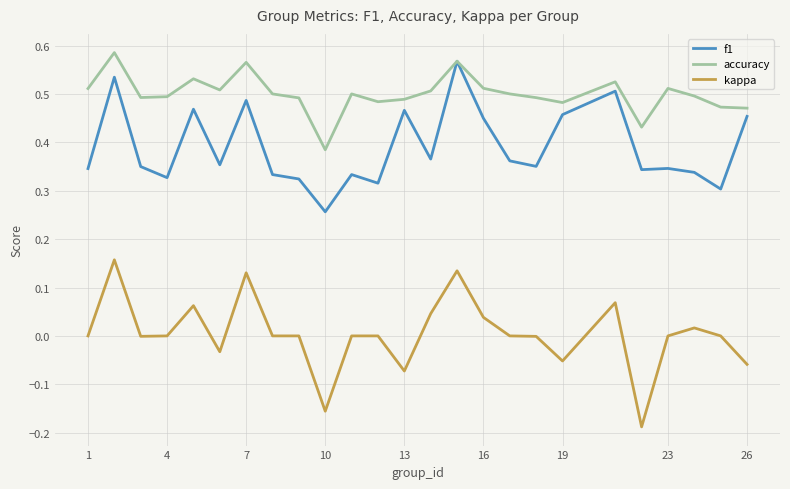

List the series in order of their overall mean, highest first.

accuracy, f1, kappa